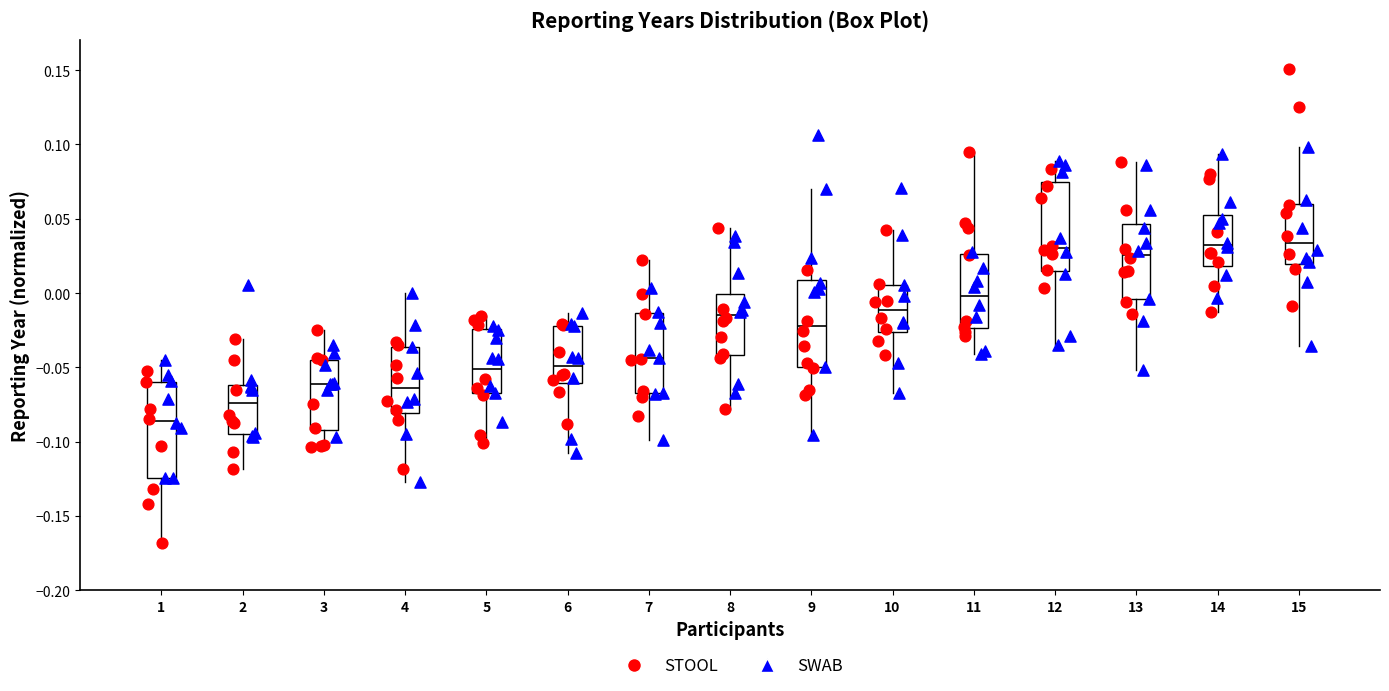

Where is the upper edge of the box at x = 5 on the y-axis? The values are not printed on the chart, so give them approximately, as read against the axis.

-0.025